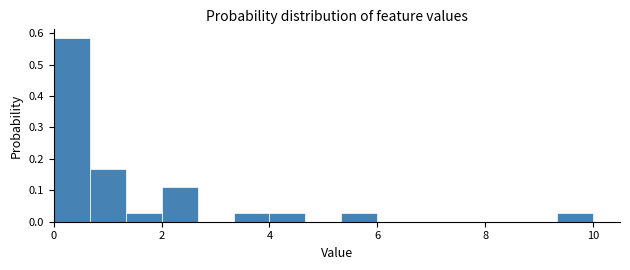

Read against the x-axis, roughly where is the centre of the tallest bar?

0.4